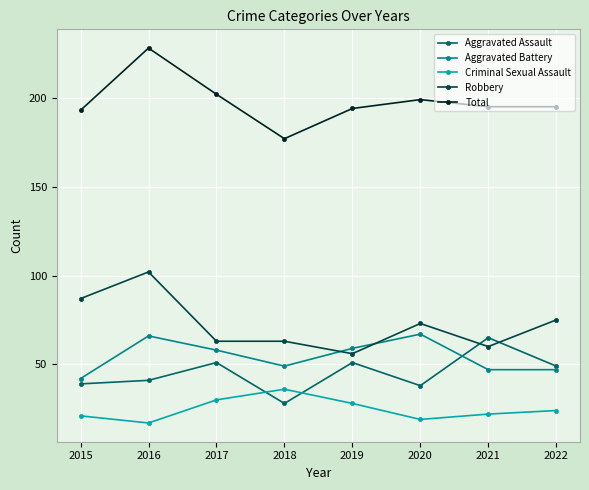

What is the difference between the maximum and minimum values in the Robbery series?

46